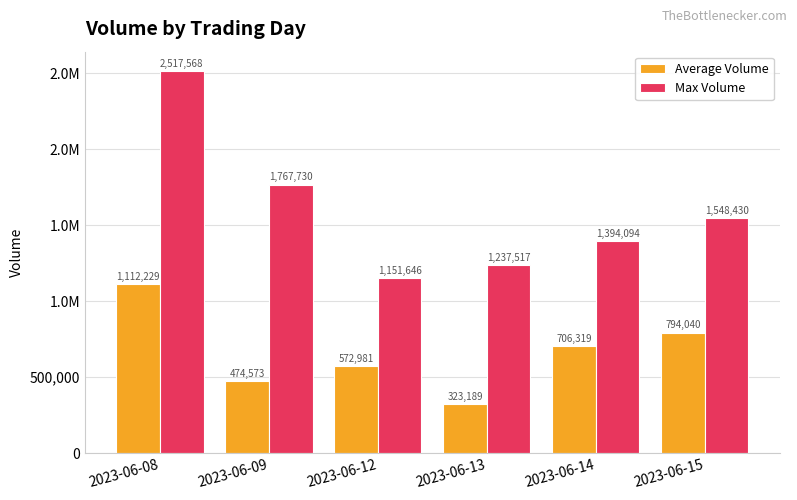

What is the total value across all series at 2023-06-15?

2342470